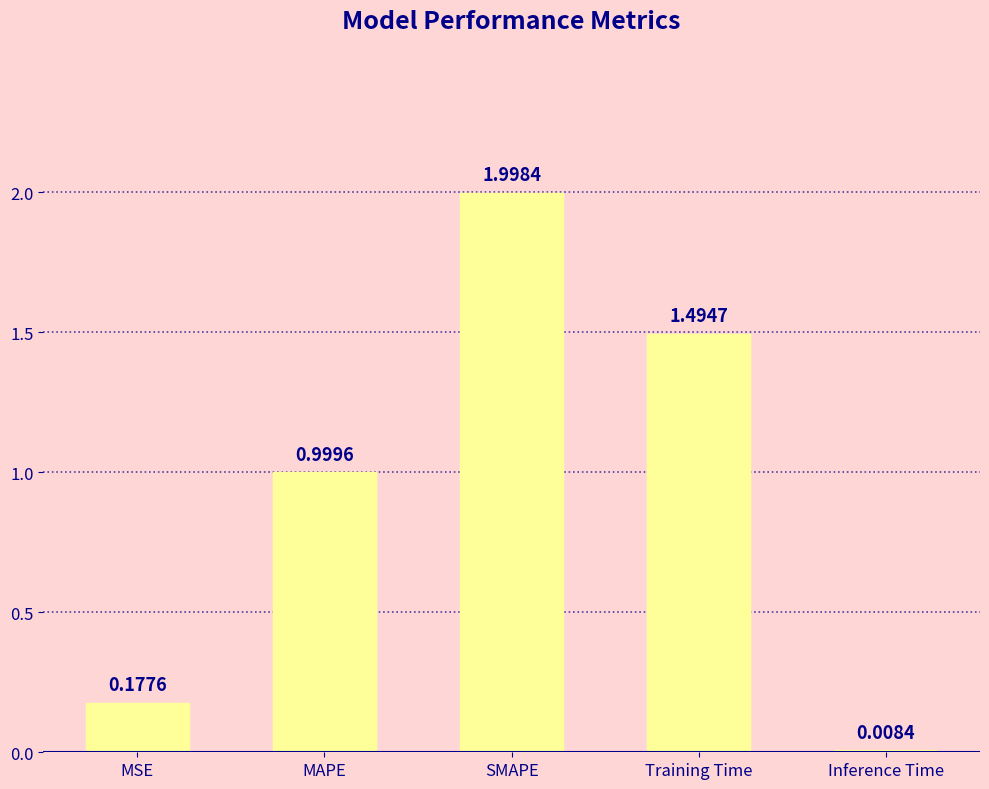

Does the chart contain stacked bars?

No